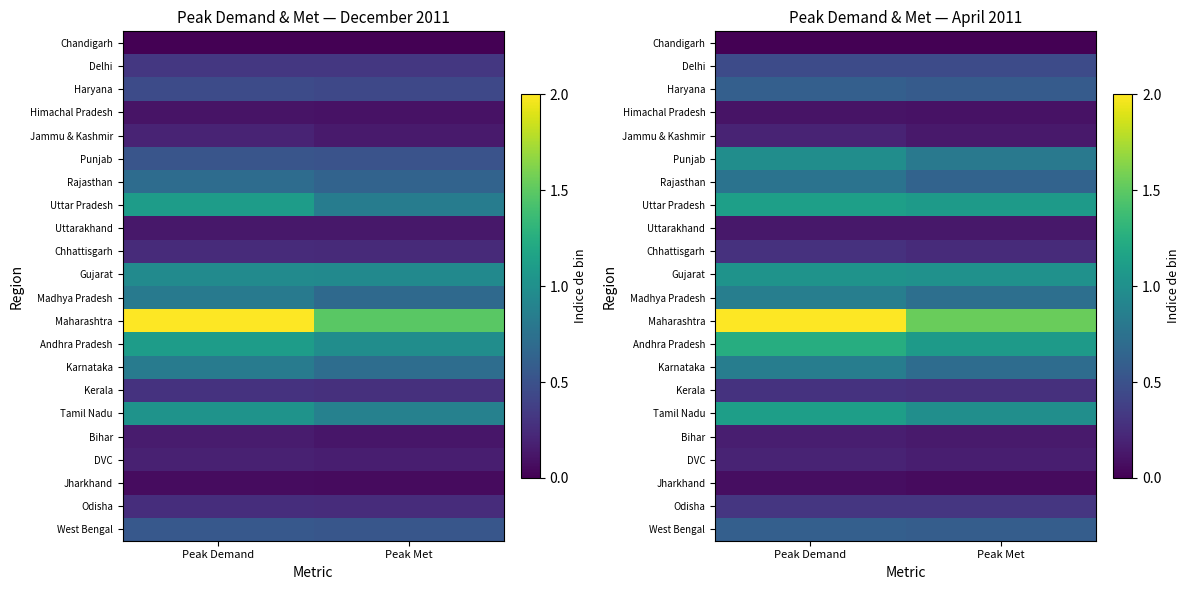

List the labels in order of Rajasthan value, largest first.

Peak Demand, Peak Met